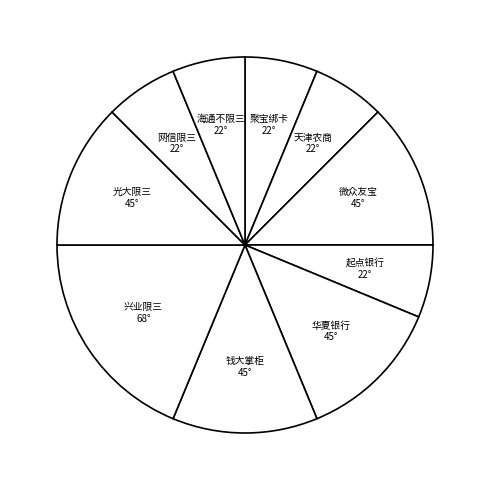

What is the largest slice in the pie chart?

兴业限三